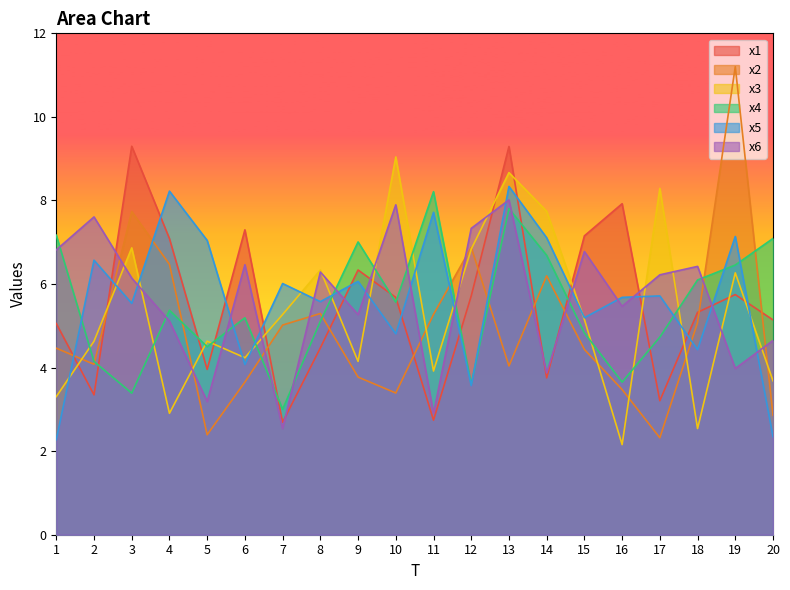

Reading left to right, extract all data points from this chart.

x1: 1=5.1	2=3.3	3=9.3	4=7.1	5=4.0	6=7.3	7=2.7	8=4.5	9=6.3	10=5.7	11=2.7	12=5.7	13=9.3	14=3.8	15=7.2	16=7.9	17=3.2	18=5.3	19=5.7	20=5.1
x2: 1=4.5	2=4.1	3=7.7	4=6.5	5=2.4	6=3.7	7=5.0	8=5.3	9=3.8	10=3.4	11=5.3	12=6.9	13=4.0	14=6.2	15=4.4	16=3.5	17=2.3	18=5.1	19=11.2	20=2.9
x3: 1=3.3	2=4.6	3=6.9	4=2.9	5=4.6	6=4.2	7=5.3	8=6.3	9=4.1	10=9.0	11=3.9	12=6.8	13=8.7	14=7.7	15=5.2	16=2.2	17=8.3	18=2.5	19=6.3	20=3.7
x4: 1=7.2	2=4.1	3=3.4	4=5.4	5=4.5	6=5.2	7=3.0	8=5.1	9=7.0	10=5.6	11=8.2	12=3.6	13=7.8	14=6.7	15=4.8	16=3.7	17=4.7	18=6.1	19=6.5	20=7.1
x5: 1=2.3	2=6.6	3=5.5	4=8.2	5=7.0	6=4.1	7=6.0	8=5.6	9=6.1	10=4.8	11=7.7	12=3.6	13=8.3	14=7.1	15=5.2	16=5.7	17=5.7	18=4.4	19=7.1	20=2.3
x6: 1=6.8	2=7.6	3=6.1	4=5.1	5=3.2	6=6.5	7=2.5	8=6.3	9=5.3	10=7.9	11=2.9	12=7.3	13=8.0	14=3.9	15=6.8	16=5.5	17=6.2	18=6.4	19=4.0	20=4.6